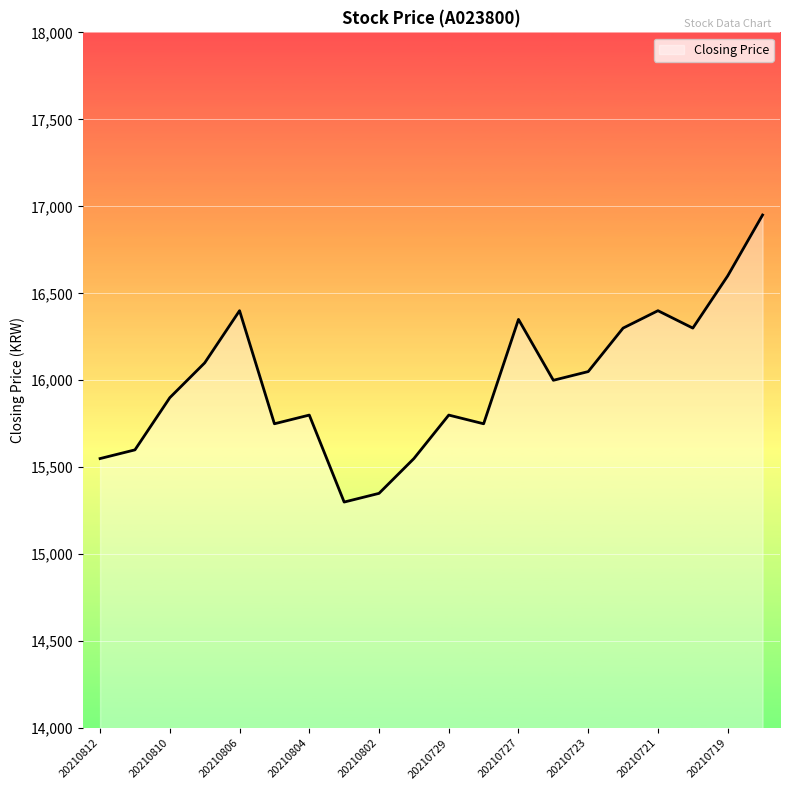

What is the difference between the maximum and minimum values?

1650